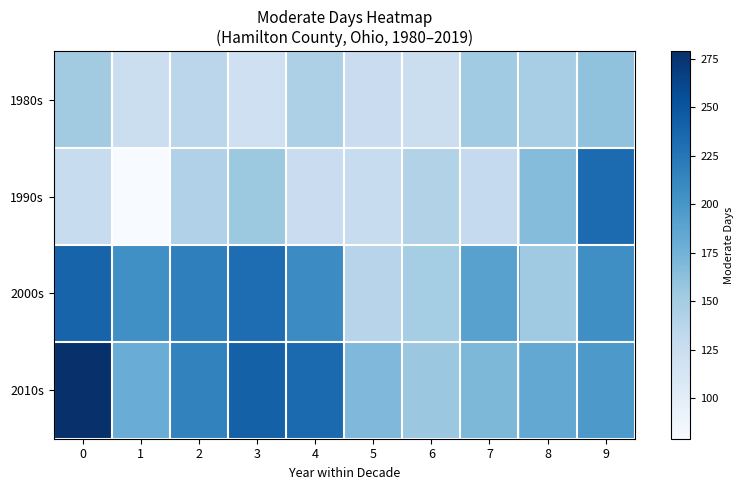

At which category is the sum across all series the highest?

9